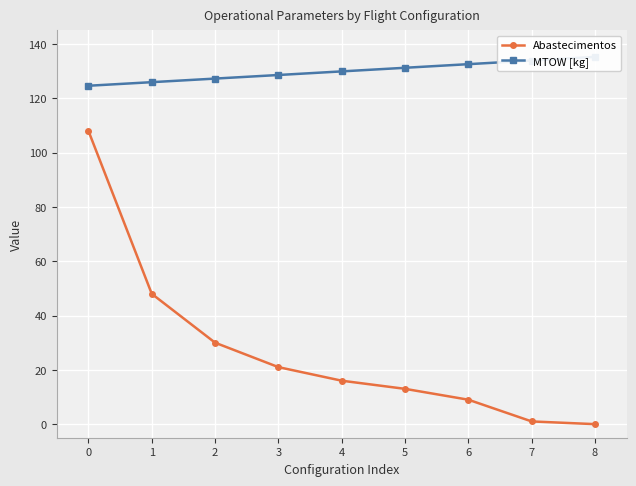

How many categories are shown in the chart?

9